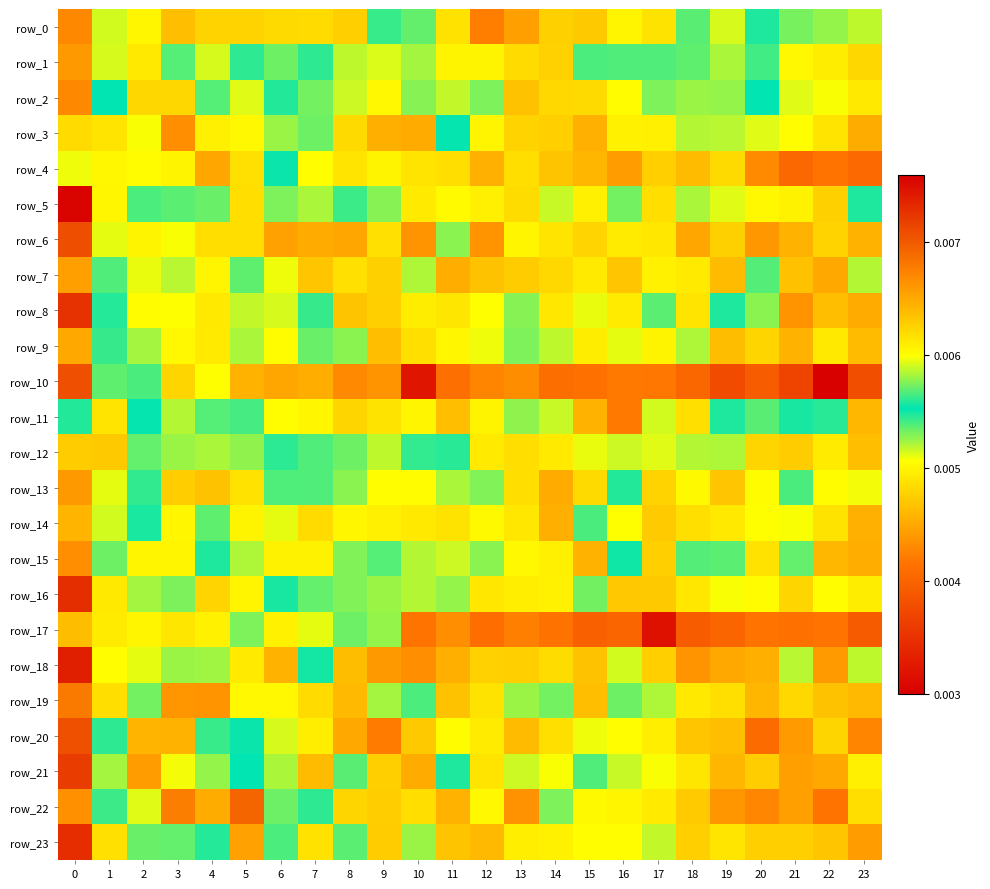

At which label is row_23 closest to 0?

23